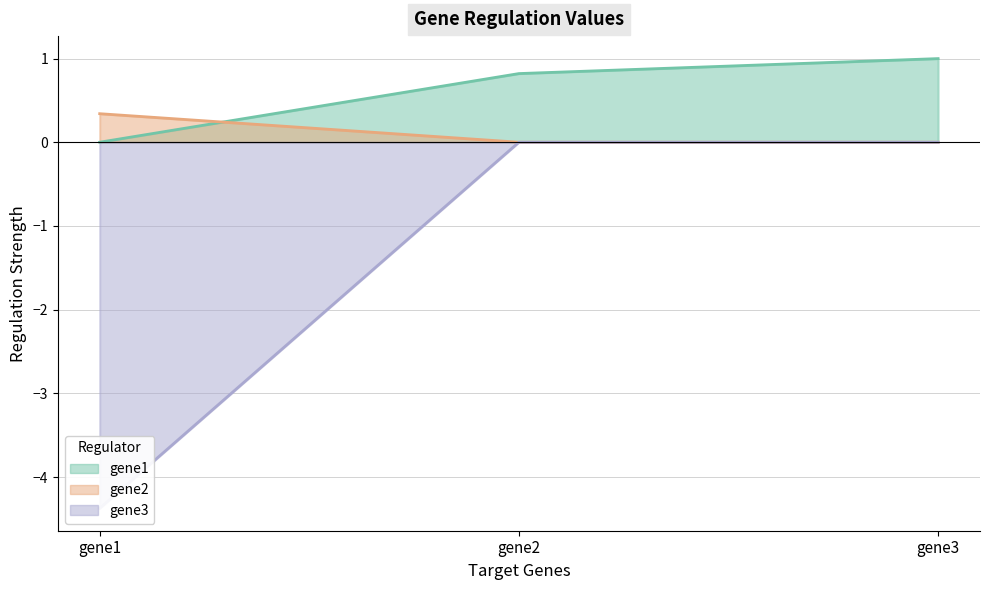

Reading left to right, list all the values displayed in this chart.

gene1: gene1=0.0	gene2=0.8	gene3=1.0
gene2: gene1=0.3	gene2=0.0	gene3=0.0
gene3: gene1=-4.4	gene2=0.0	gene3=0.0